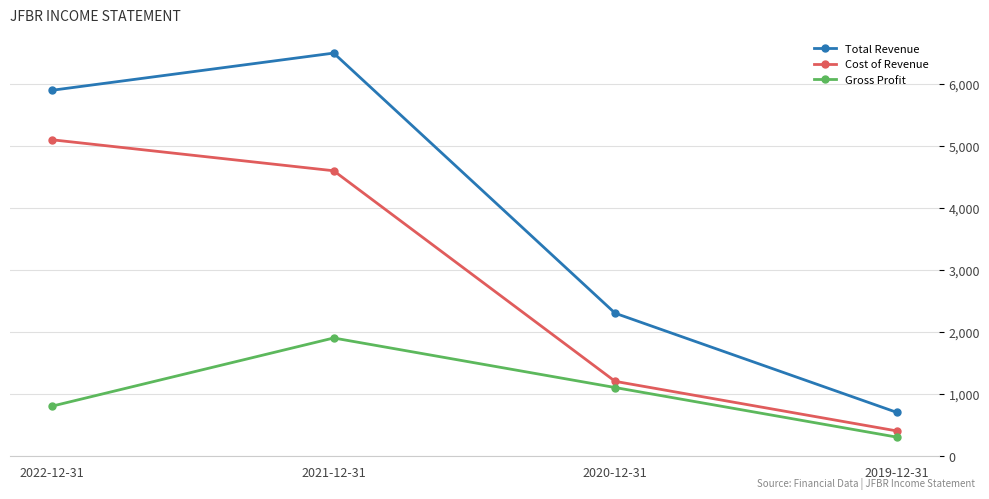

Is this an area chart (filled region under the line)?

No